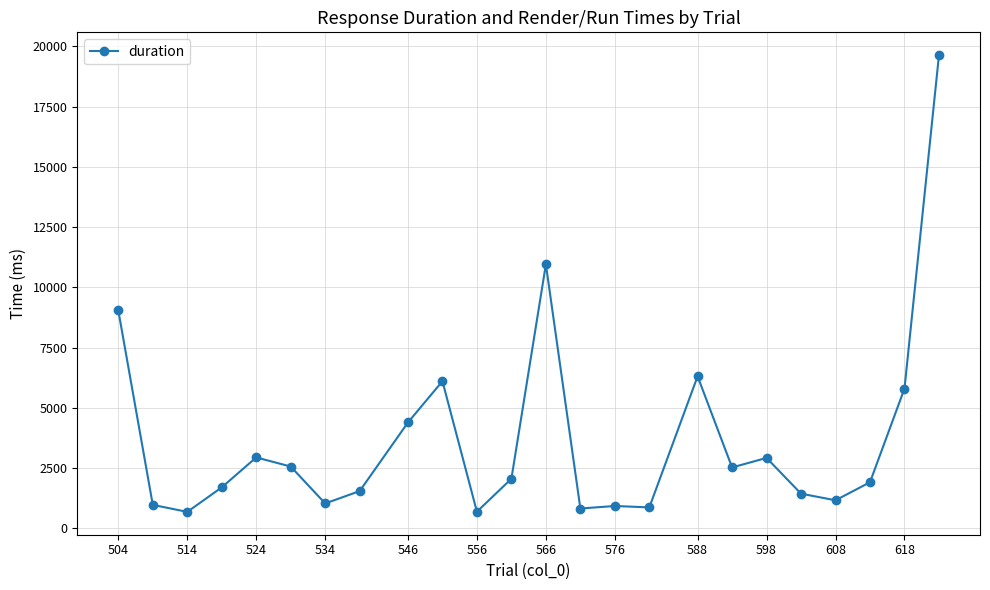

What is the value of the 8th point from the left?

1542